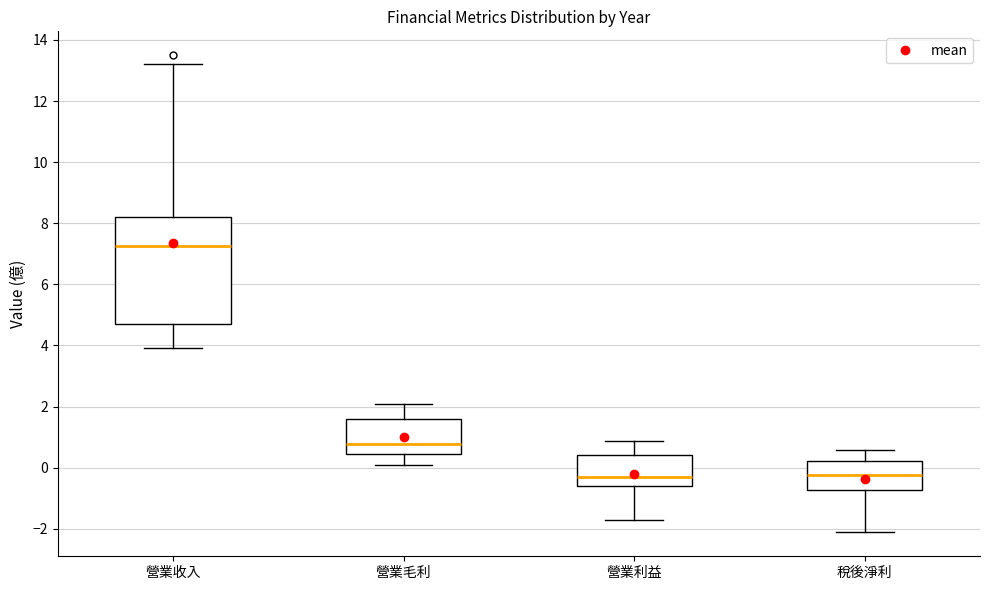

Reading left to right, read every box against the y-axis: the position of its median line, the range the box covers, and the ends of its whiskers. The values are not printed on the chart, so give them approximately, as read against the axis.

營業收入: median 7.2, box 4.6 to 8.2, whiskers 4.0 to 13.2
營業毛利: median 0.8, box 0.4 to 1.6, whiskers 0.0 to 2.0
營業利益: median -0.2, box -0.6 to 0.4, whiskers -1.8 to 0.8
稅後淨利: median -0.2, box -0.8 to 0.2, whiskers -2.2 to 0.6